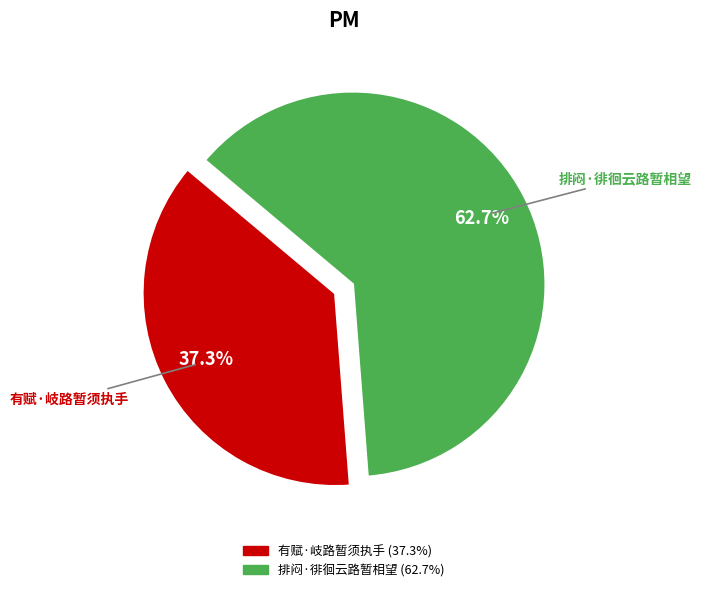

How much of the chart is everything except 排闷·徘徊云路暂相望?

37.3%